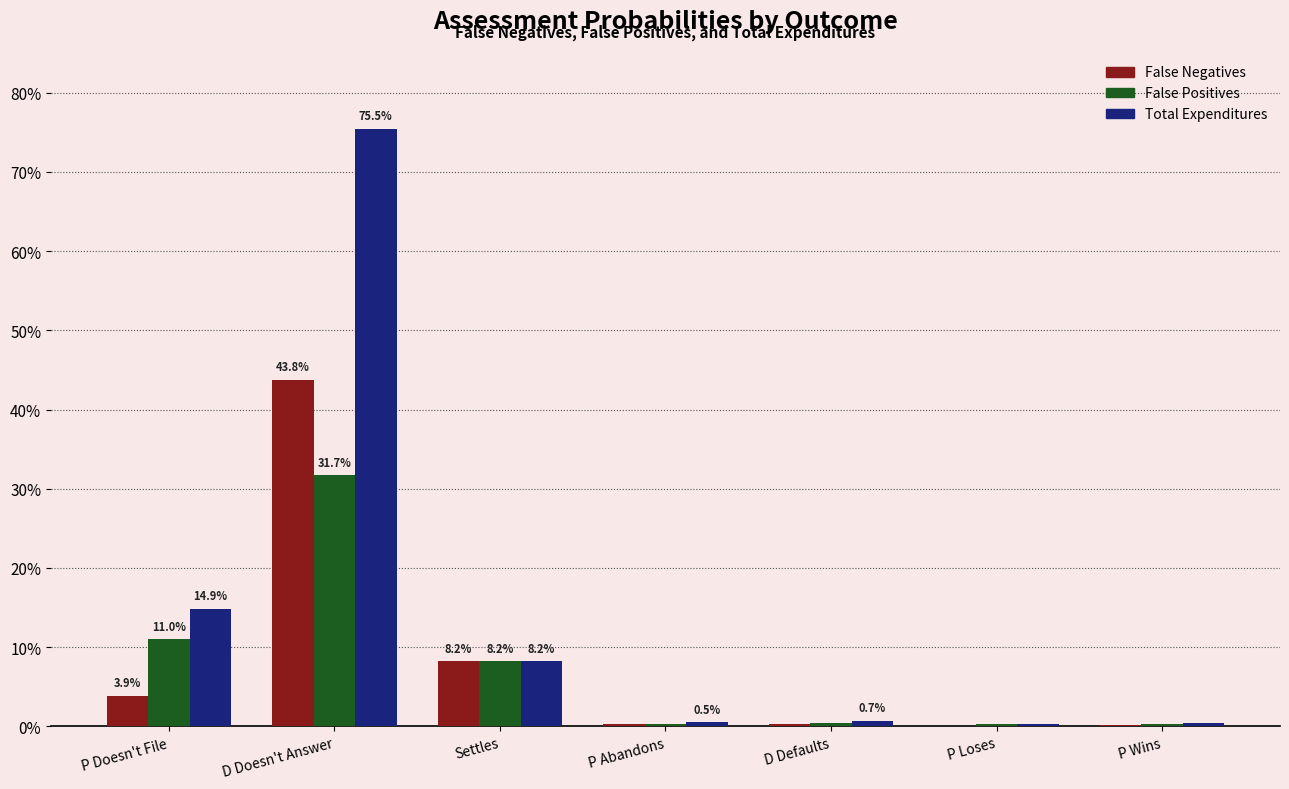

What are all the series names shown in the legend?

False Negatives, False Positives, Total Expenditures